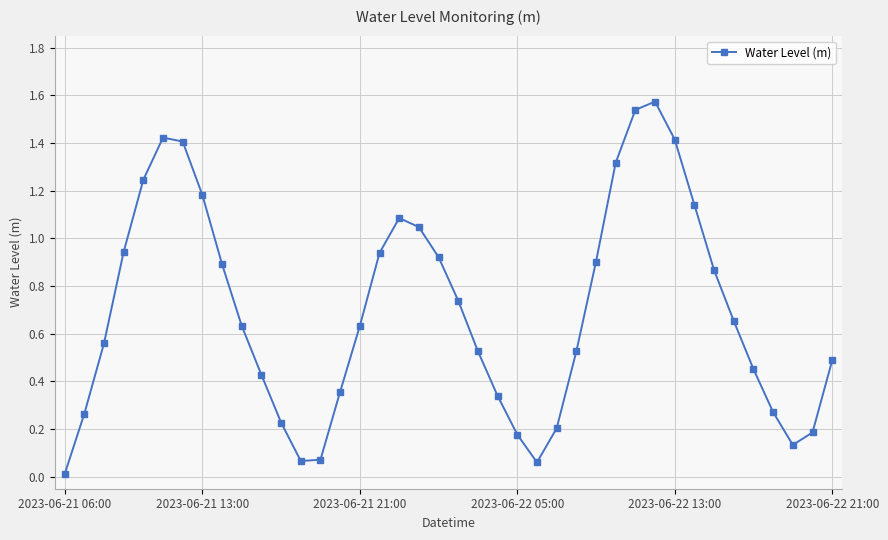

How many points are lower than both their immediate neighbors (excluding endpoints)?

3